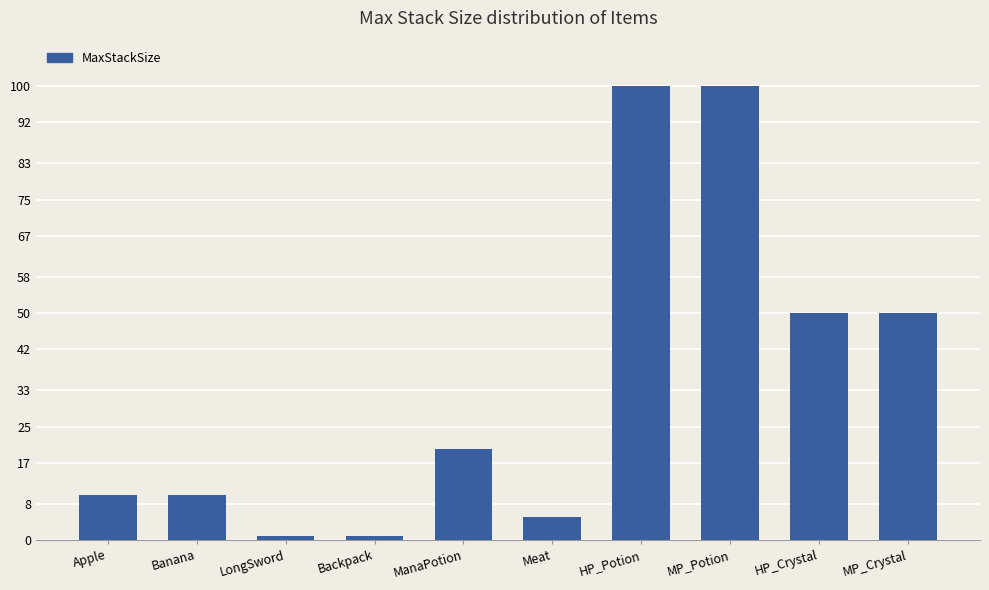

What is the minimum value shown in the chart?

1